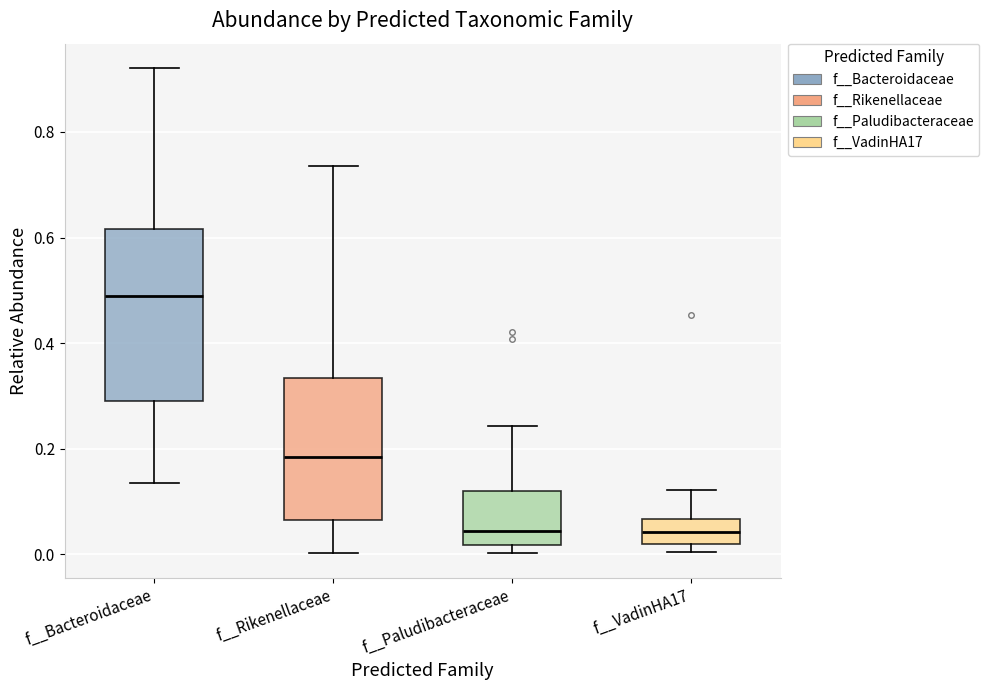

Where does the lower whisker of the box for f__Rikenellaceae end on the y-axis? The values are not printed on the chart, so give them approximately, as read against the axis.

0.00